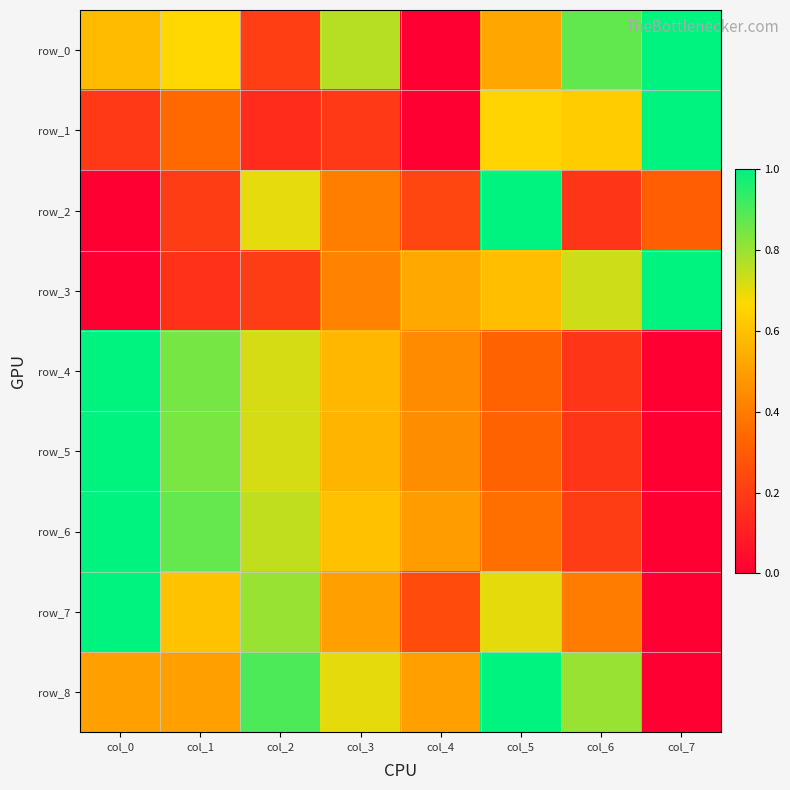

Which has a higher value, col_5 or col_3?

col_3